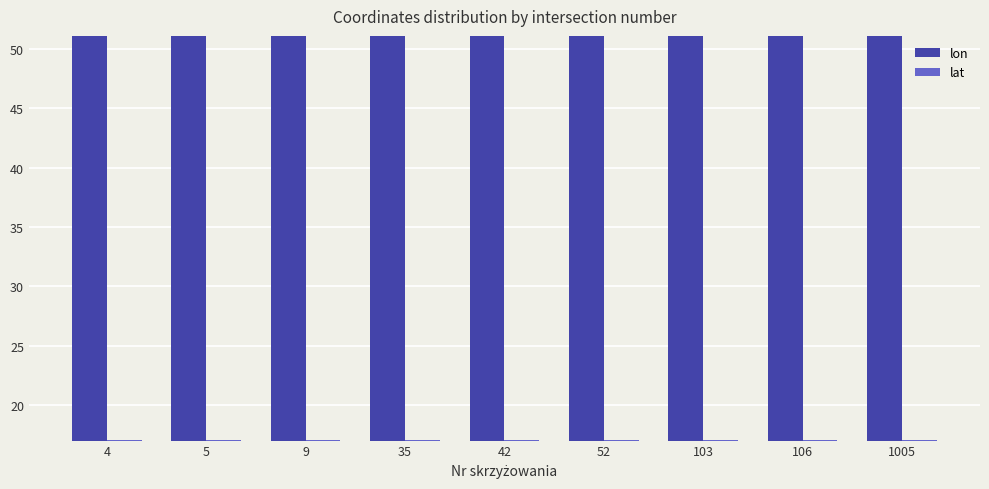

The lat series shows 17.0 at 103. True or false?

True